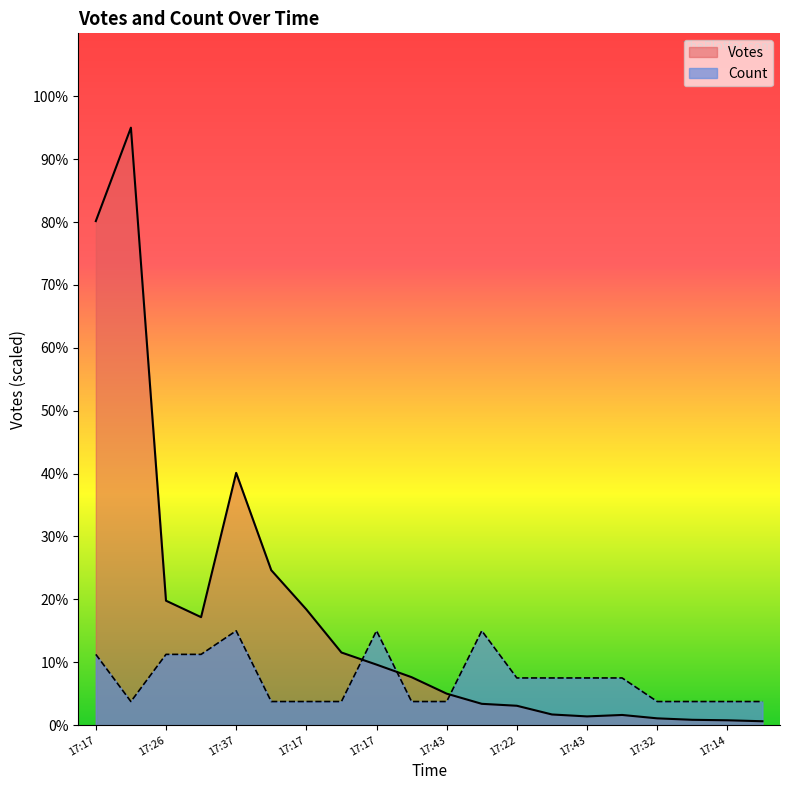

Is it true that Votes equals 3.9 at 17:32?

False